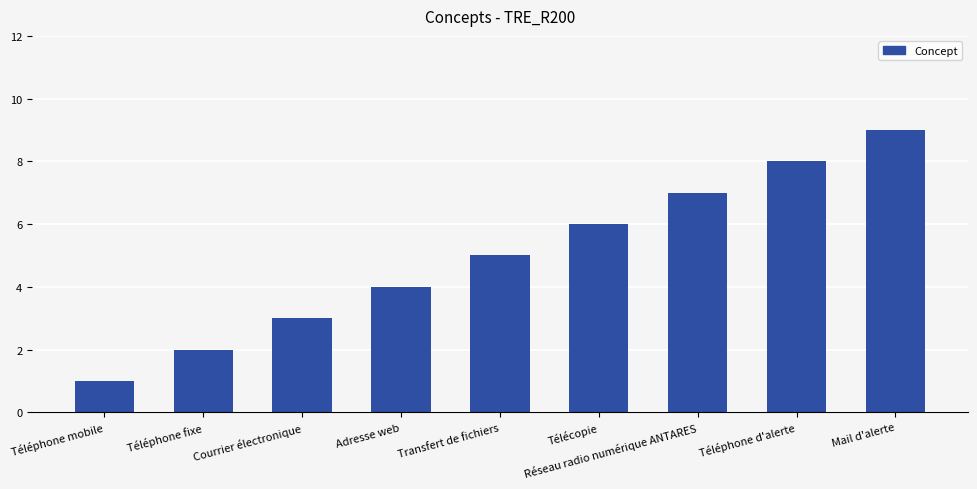

Where is the data nearest to the value 5?

Transfert de fichiers